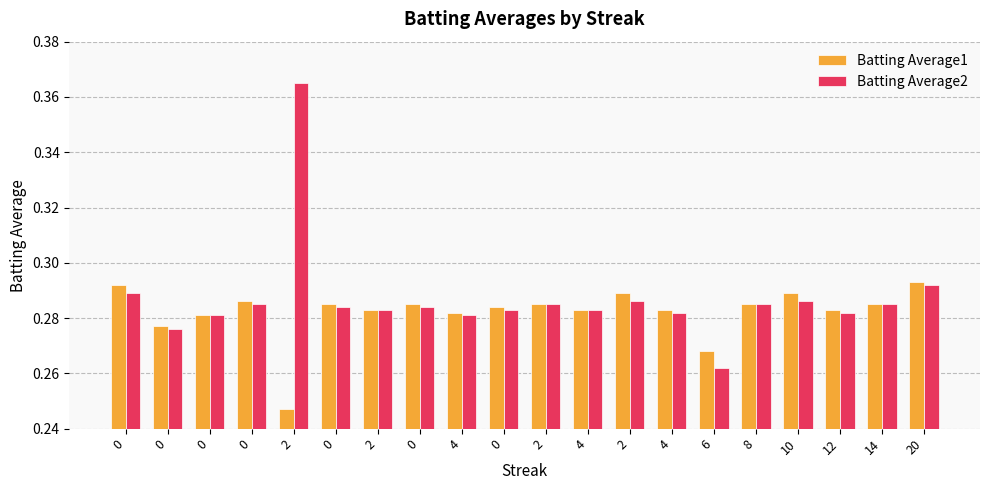

Does the chart contain any negative values?

No